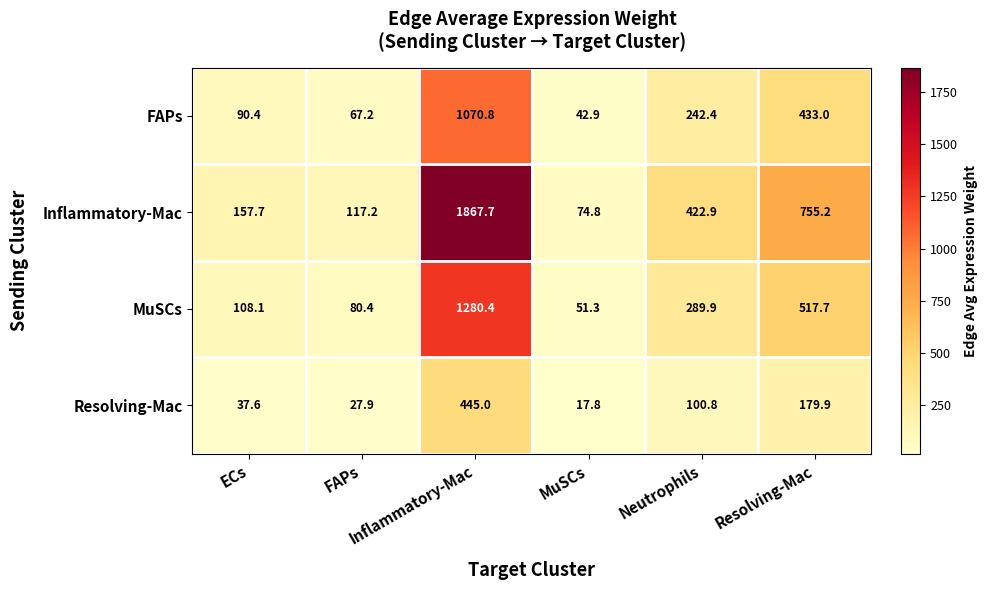

List the series in order of their peak value, lowest first.

Resolving-Mac, FAPs, MuSCs, Inflammatory-Mac